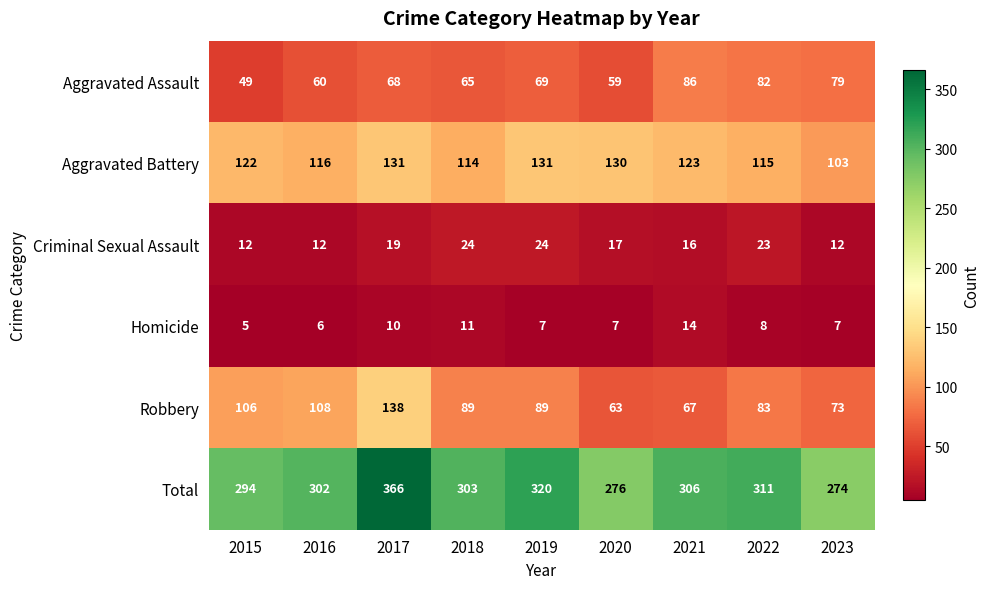

Read the Robbery value at 2017.

138